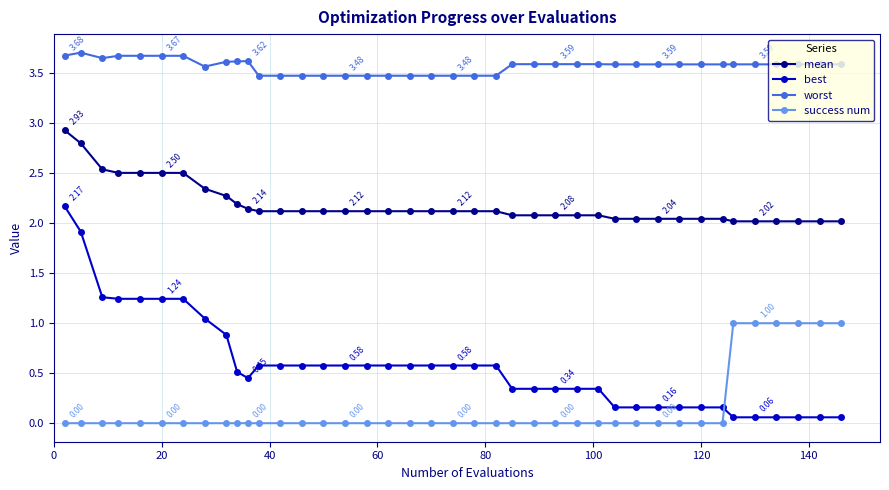

List the series in order of their peak value, highest first.

worst, mean, best, success num